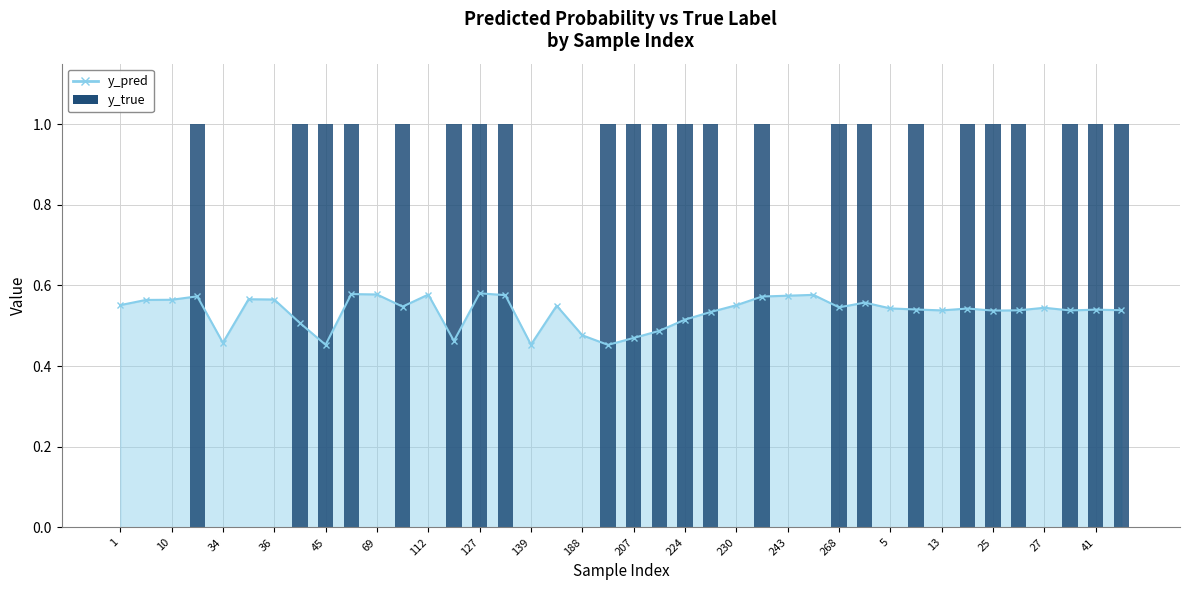

Which category has the lowest value in the y_true series?

1